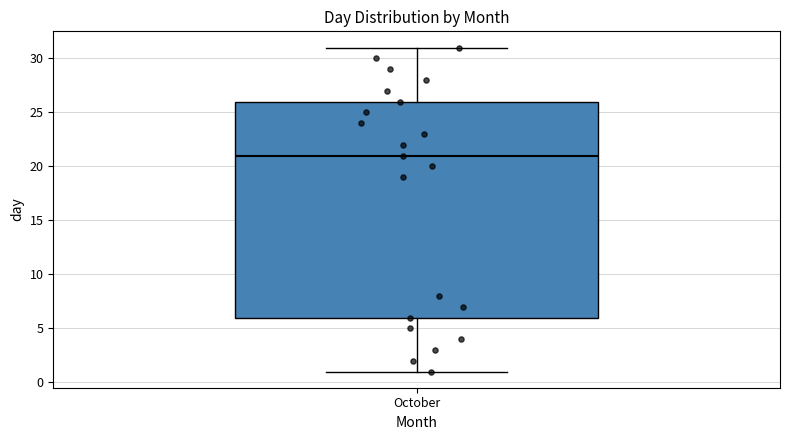

Transcribe this box plot: give where the median line is, the range the box spans, and where the two whiskers end, as read against the y-axis. The values are not printed on the chart, so give them approximately, as read against the axis.

median 21, box 6 to 26, whiskers 1 to 31